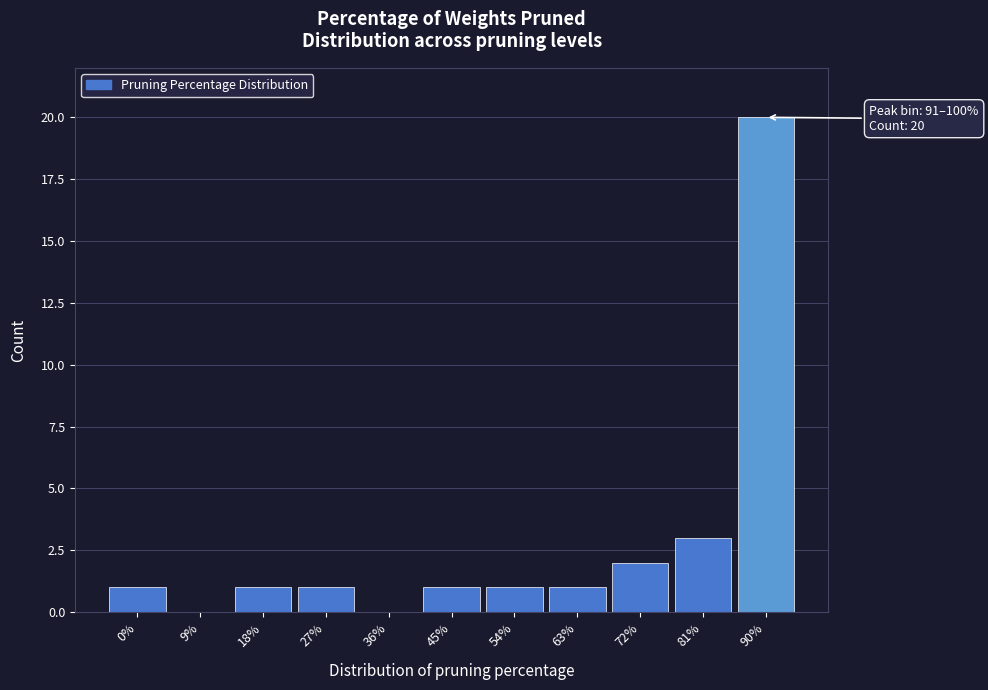

Reading left to right, list all the values displayed in this chart.

0%=1	9%=0	18%=1	27%=1	36%=0	45%=1	54%=1	63%=1	72%=2	81%=3	90%=20